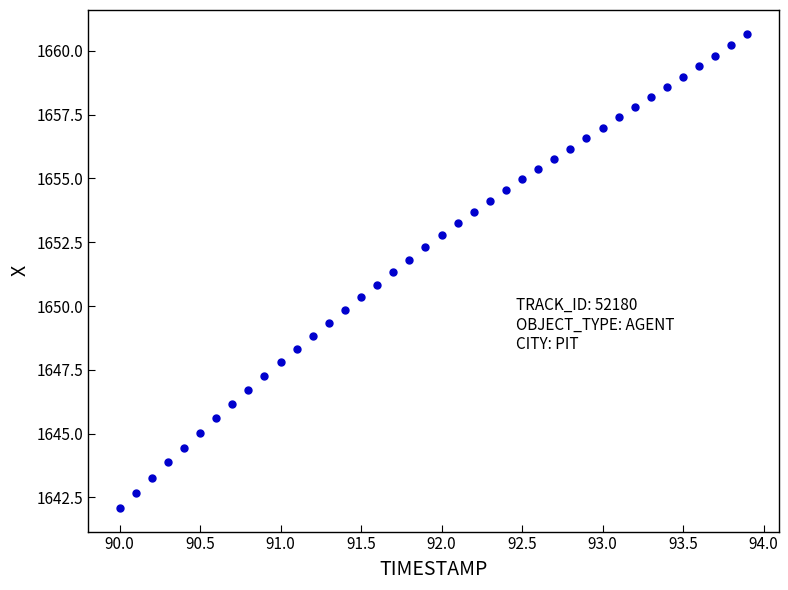

What is the range of X values (max minus min)?

3.9